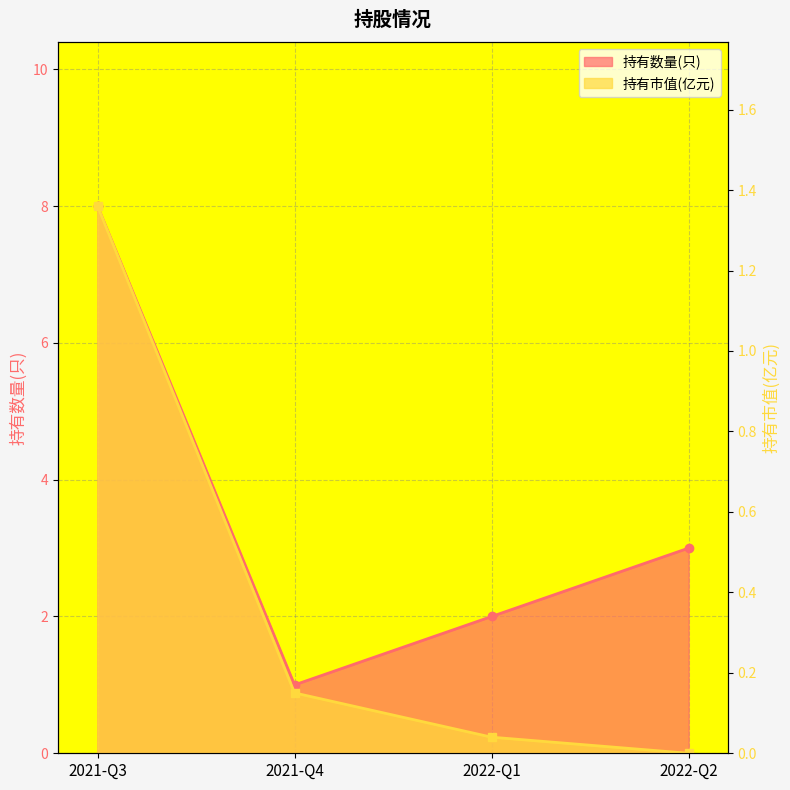

True or false: 持有数量(只) and 持有市值(亿元) intersect in this chart.

False